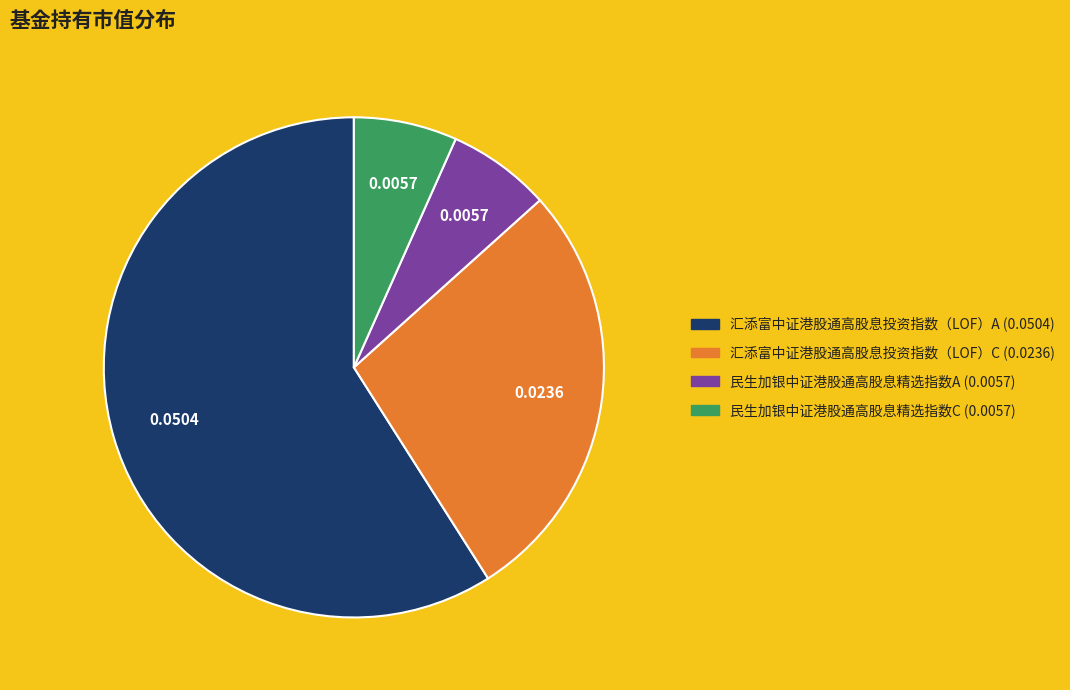

Do 汇添富中证港股通高股息投资指数（LOF）A and 汇添富中证港股通高股息投资指数（LOF）C together represent more than half of the pie?

Yes